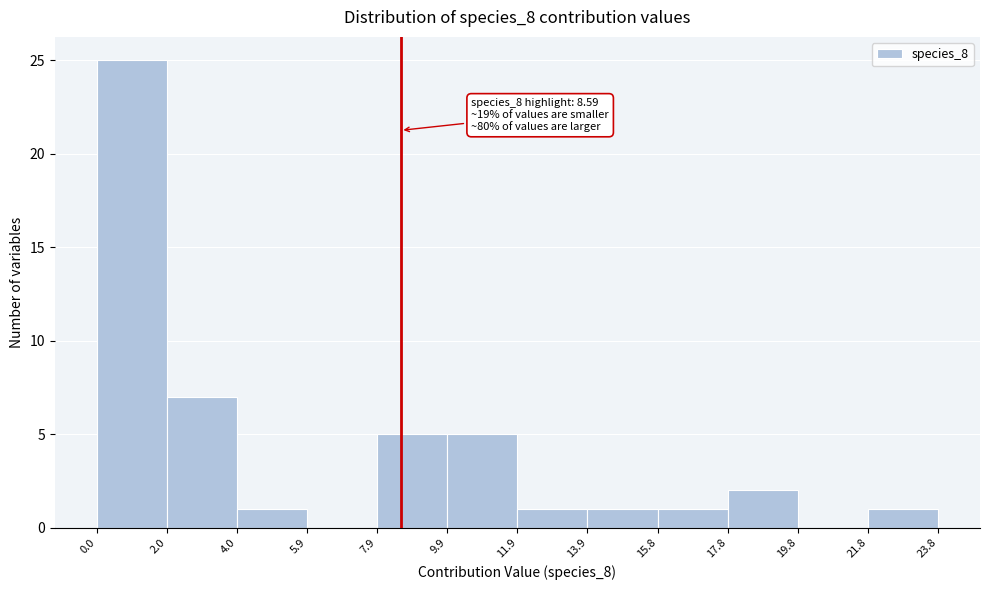

Which range on the x-axis has the tallest bar?

0.0 to 2.0